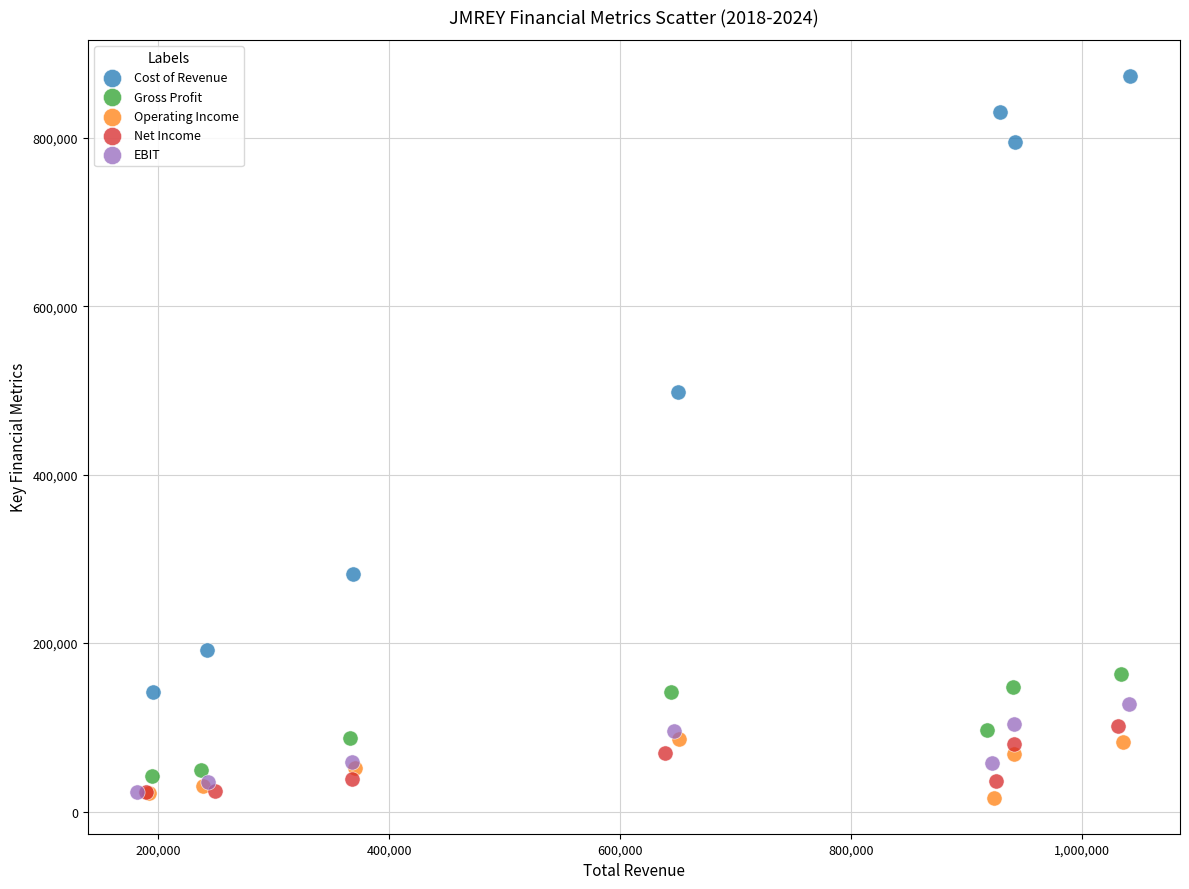

Which series has the largest Y range (max minus min)?

Cost of Revenue